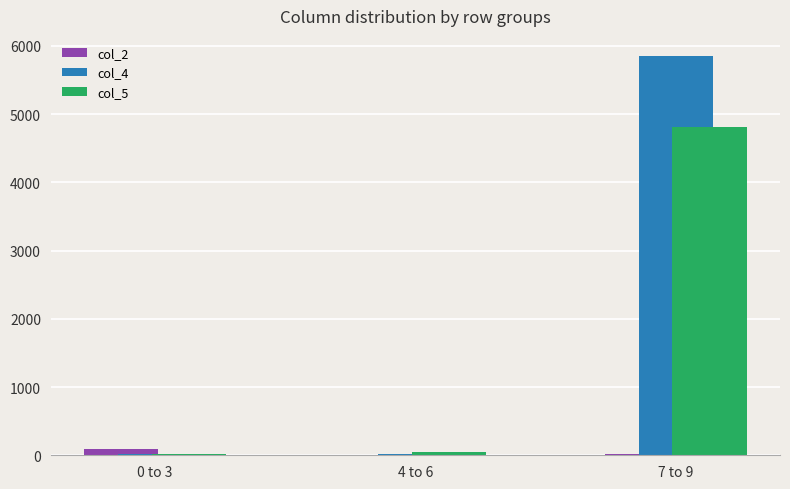

Which series has the largest total across all categories?

col_4